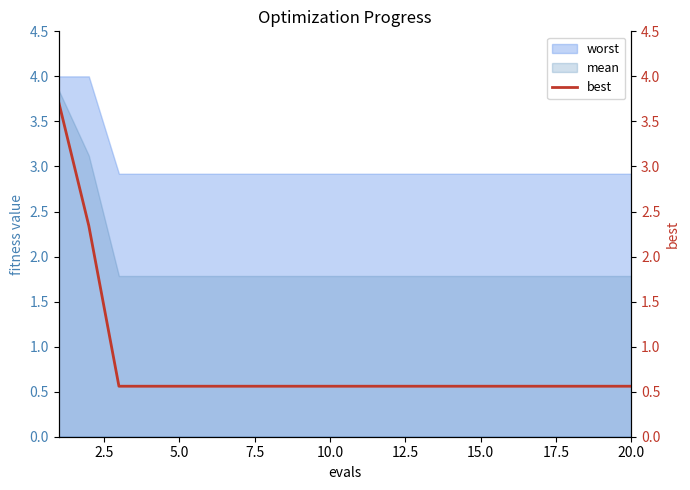

The mean series shows 2.5 at 10.0. True or false?

False